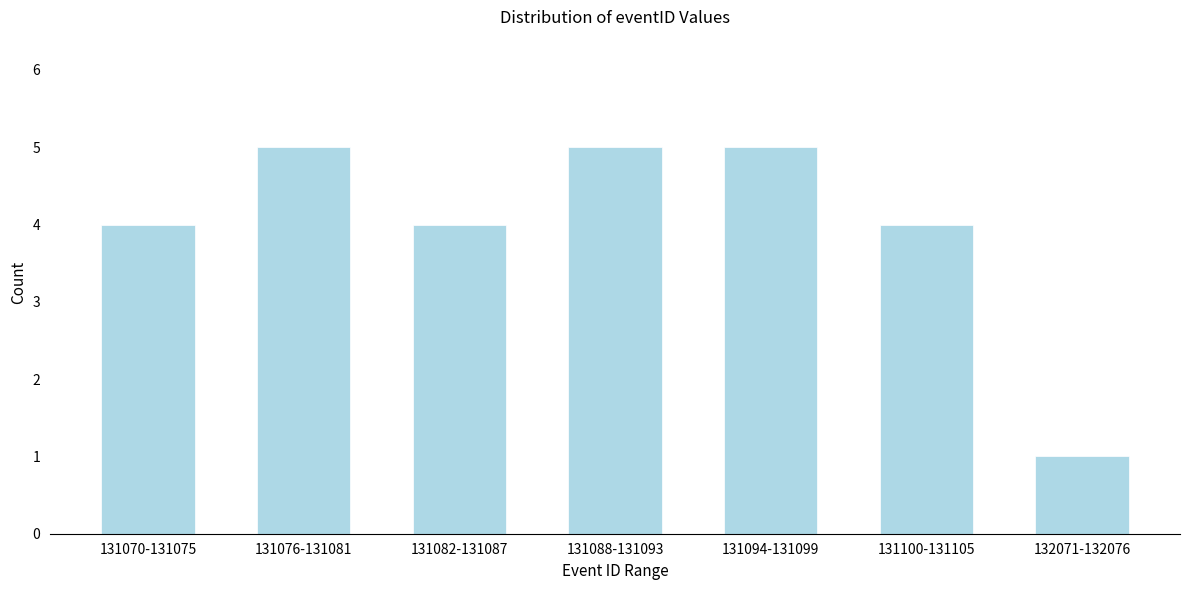

Reading left to right, what are all the values shown in this chart?

4	5	4	5	5	4	1